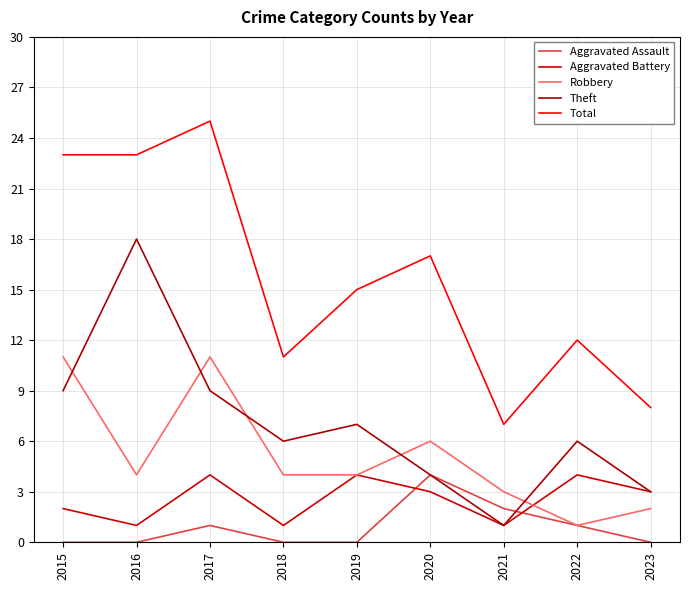

At which category is the sum across all series the highest?

2017